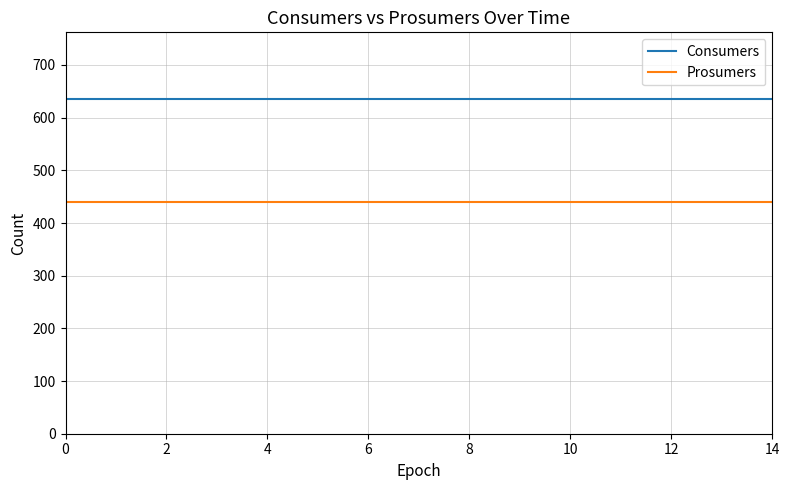

Which series has the largest total across all categories?

Consumers